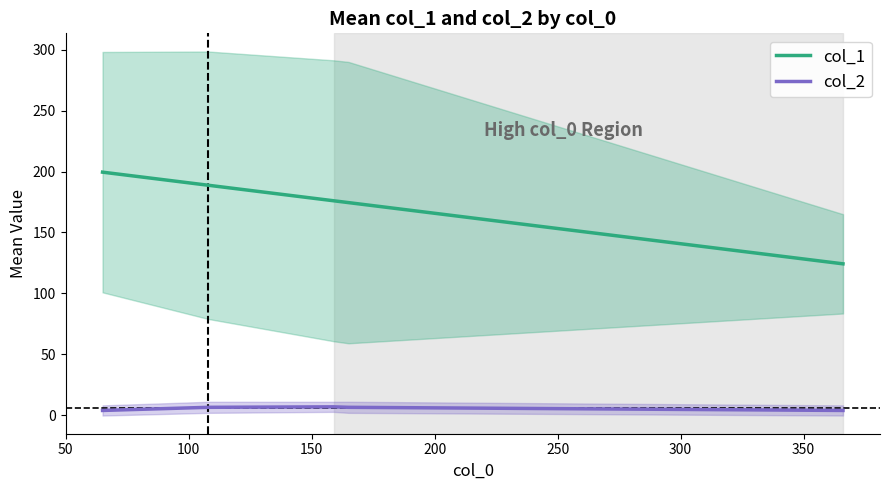

True or false: col_1 and col_2 intersect in this chart.

False